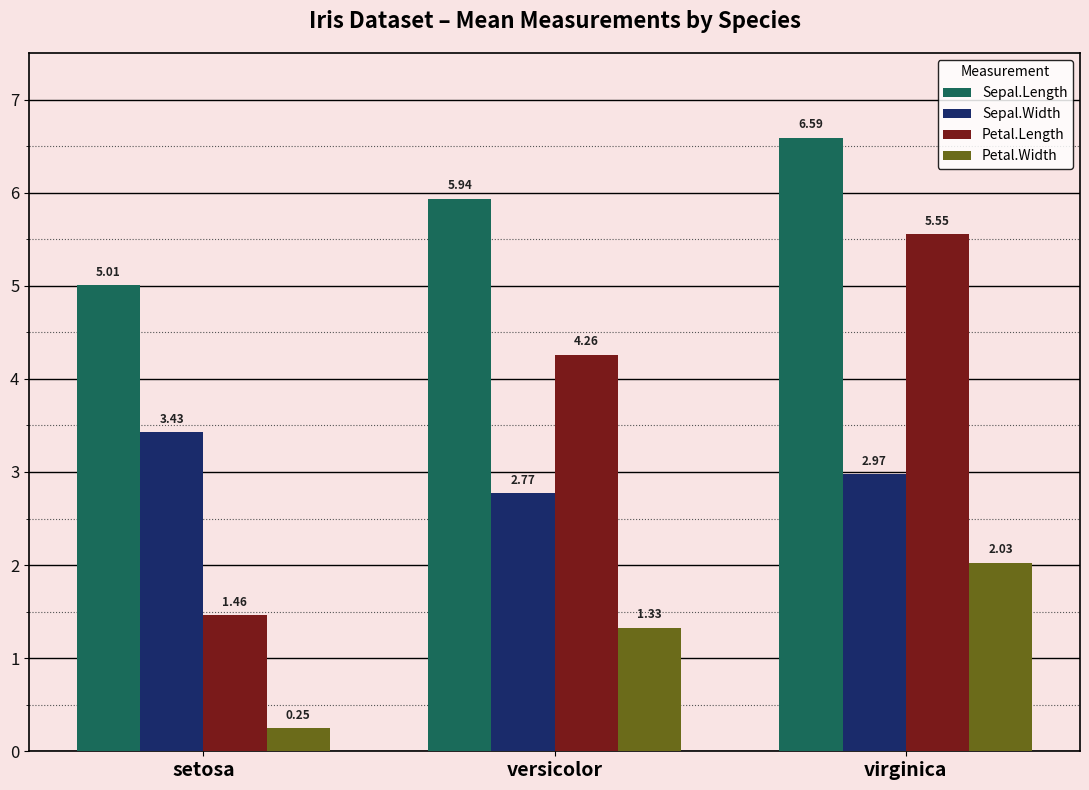

Which series has the largest total across all categories?

Sepal.Length